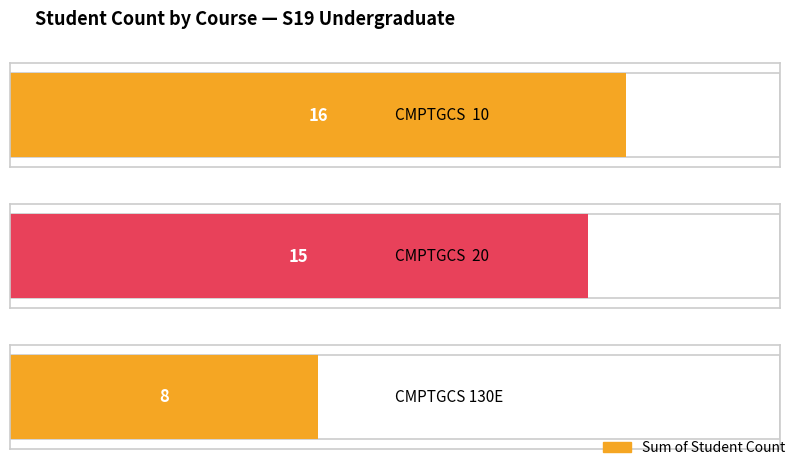

What is the change in value from CMPTGCS  10 to CMPTGCS  20?

-1